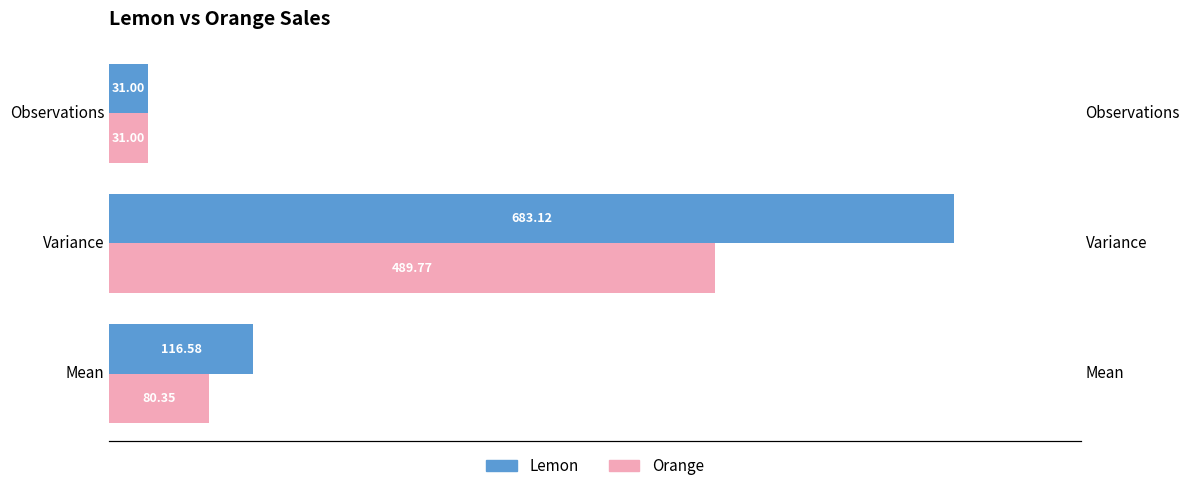

Reading right to left, what are all the values shown in this chart?

Lemon: 31.0	683.1	116.6
Orange: 31.0	489.8	80.4